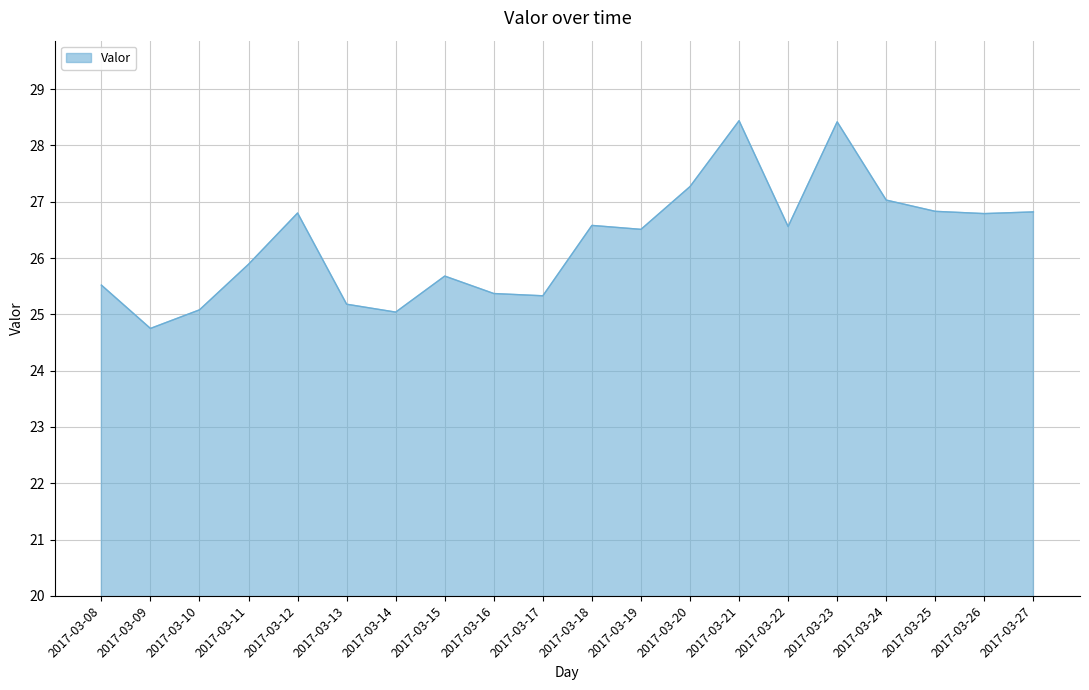

What value does the data have at 2017-03-14?

25.0